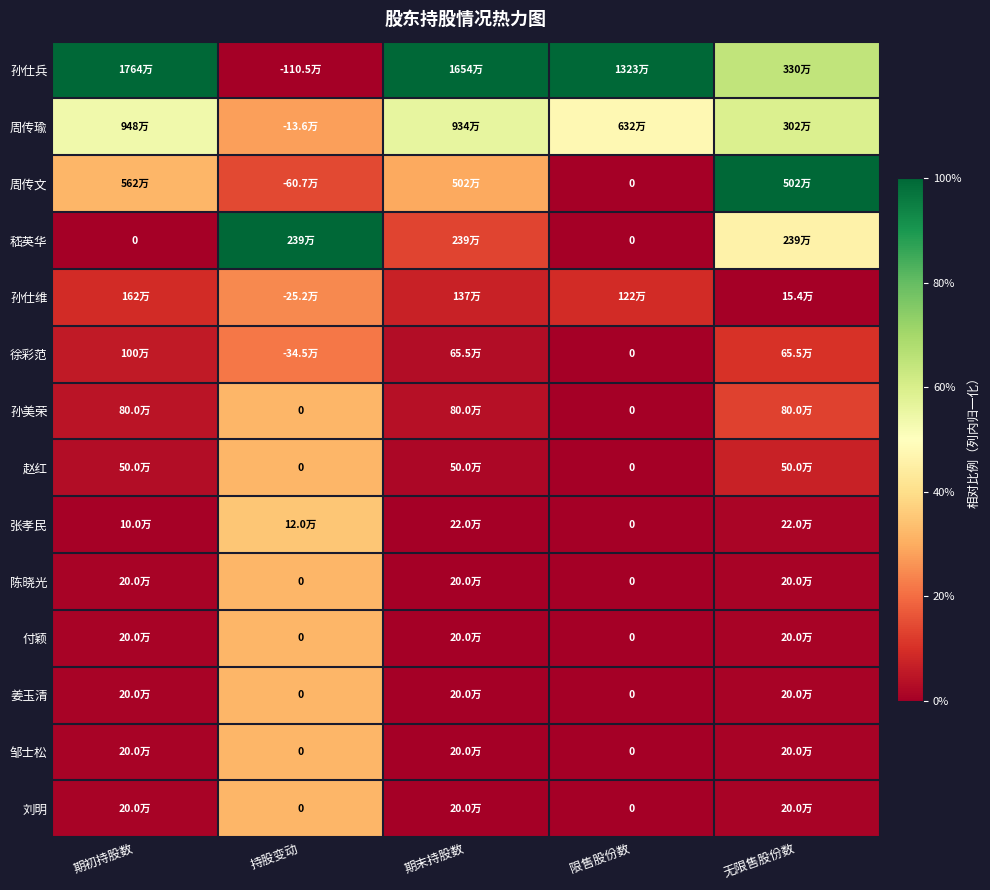

Is the value of 孙仕兵 at 限售股份数 greater than the value of 徐彩范 at 期初持股数?

Yes